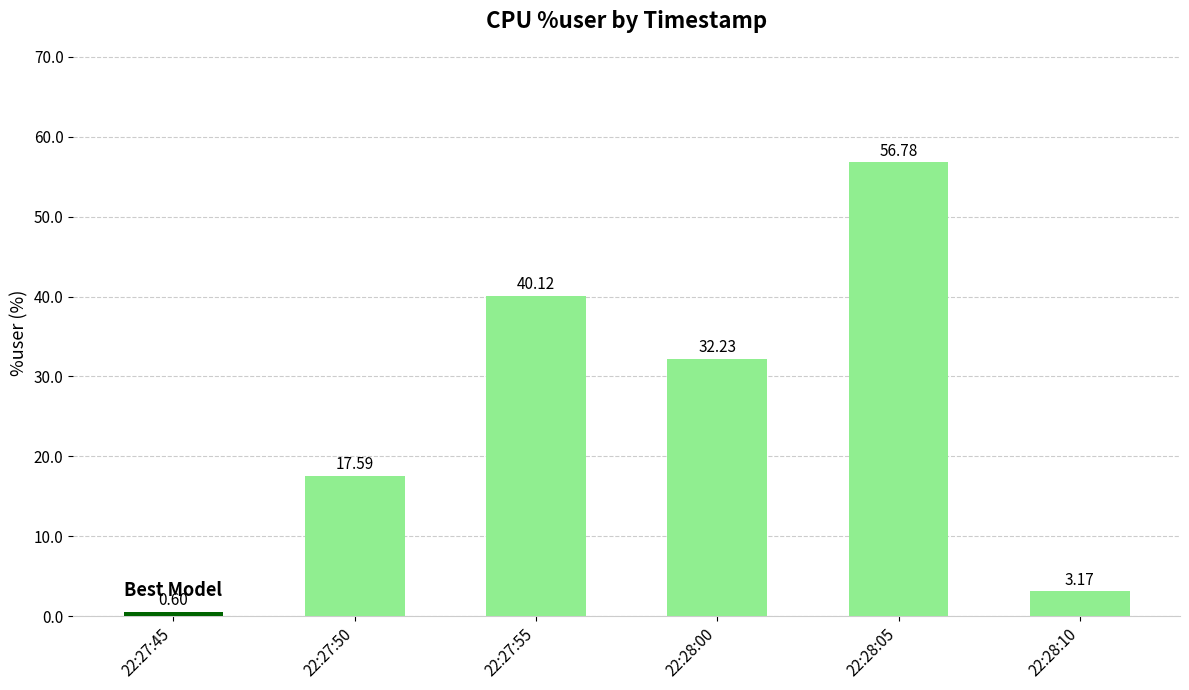

What is the sum of the values at 22:28:05 and 22:27:50?

74.4